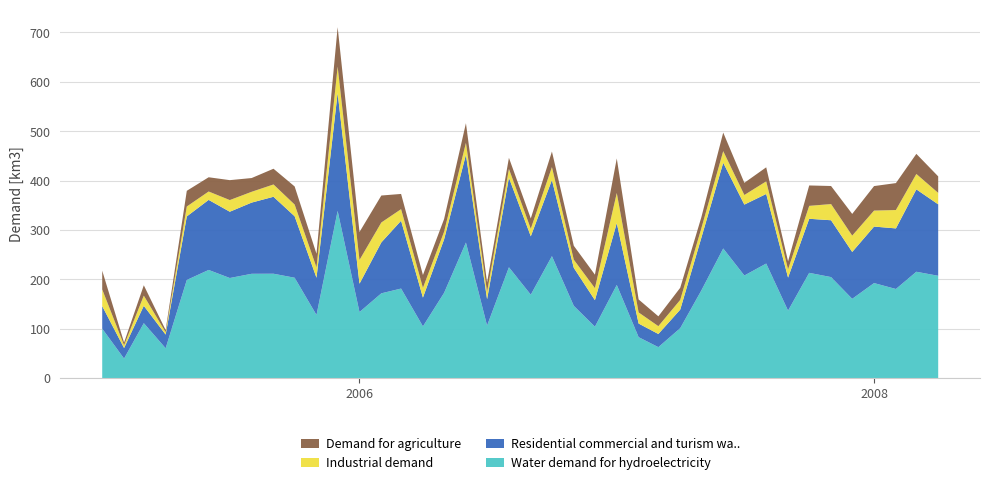

What is the maximum value for Water demand for hydroelectricity?

338.6